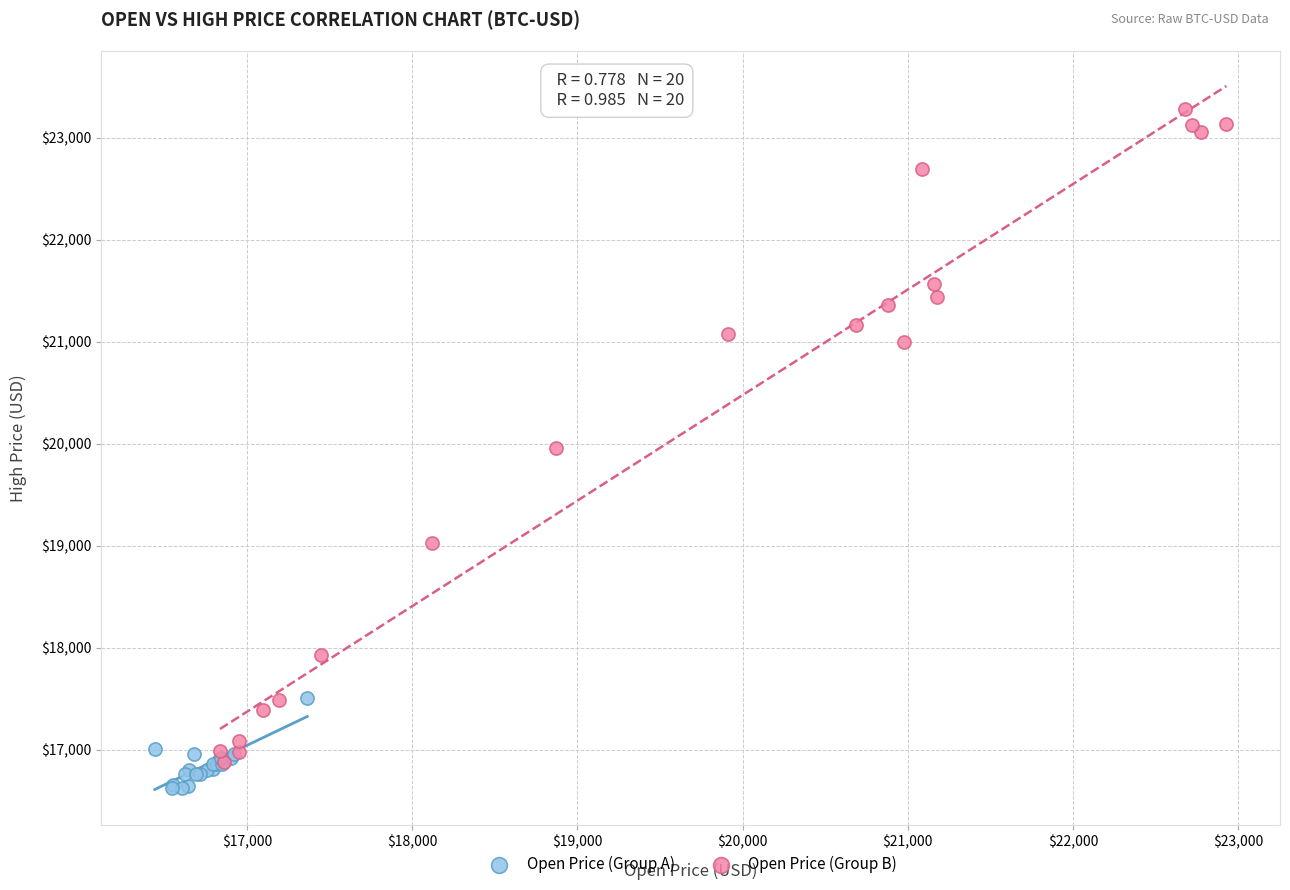

Which series has the largest Y range (max minus min)?

Open Price (Group B)